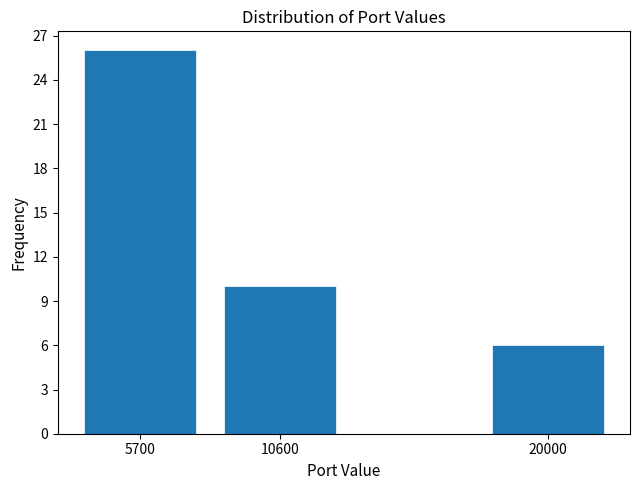

Reading left to right, transcribe all the data shown in this chart.

26	10	6